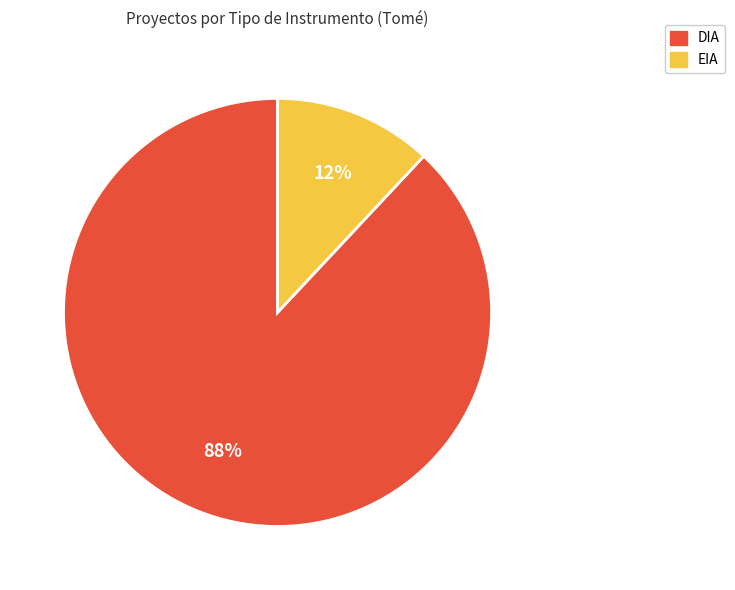

To the nearest percent, what percentage of the pie is DIA?

88%